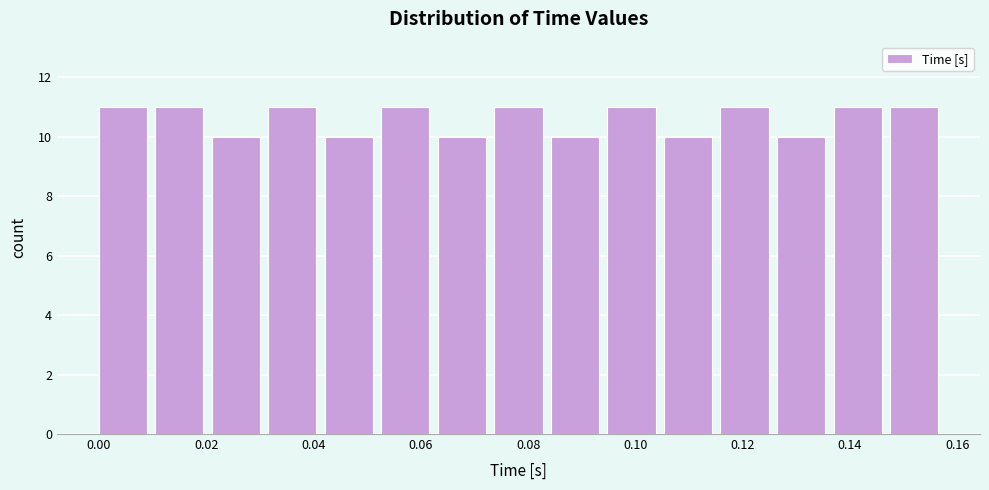

Reading left to right, transcribe this chart: for each bar, give the range it covers on the x-axis and its height. Neither the bar edges nor the heights are printed on the chart, so give them approximately, as read against the axes.

0.000 to 0.010: 11
0.010 to 0.022: 11
0.022 to 0.032: 10
0.032 to 0.042: 11
0.042 to 0.052: 10
0.052 to 0.064: 11
0.064 to 0.074: 10
0.074 to 0.084: 11
0.084 to 0.094: 10
0.094 to 0.106: 11
0.106 to 0.116: 10
0.116 to 0.126: 11
0.126 to 0.136: 10
0.136 to 0.148: 11
0.148 to 0.158: 11